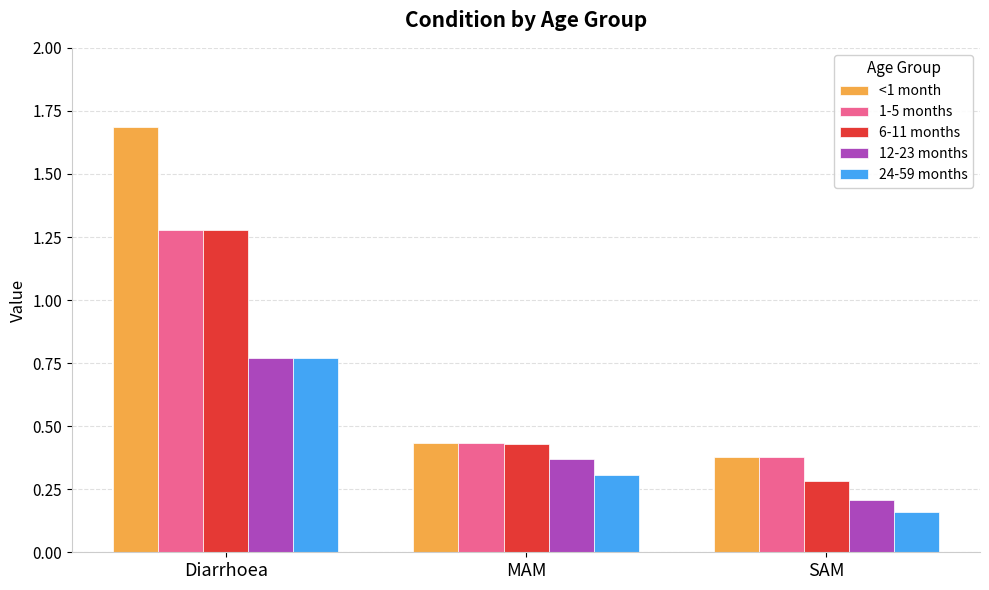

Rank the categories by <1 month value from lowest to highest.

SAM, MAM, Diarrhoea